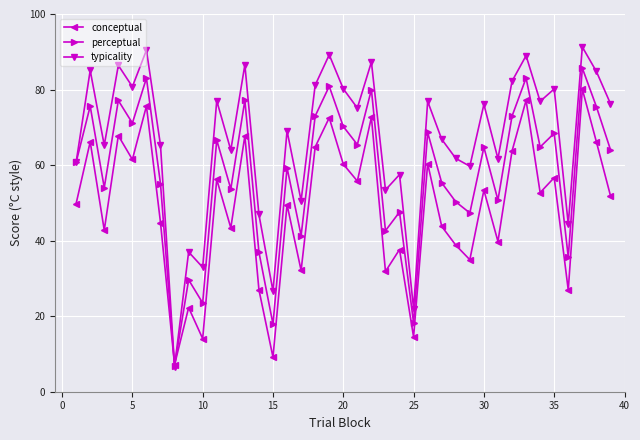

Rank the series by their average value, from lowest to highest.

conceptual, perceptual, typicality